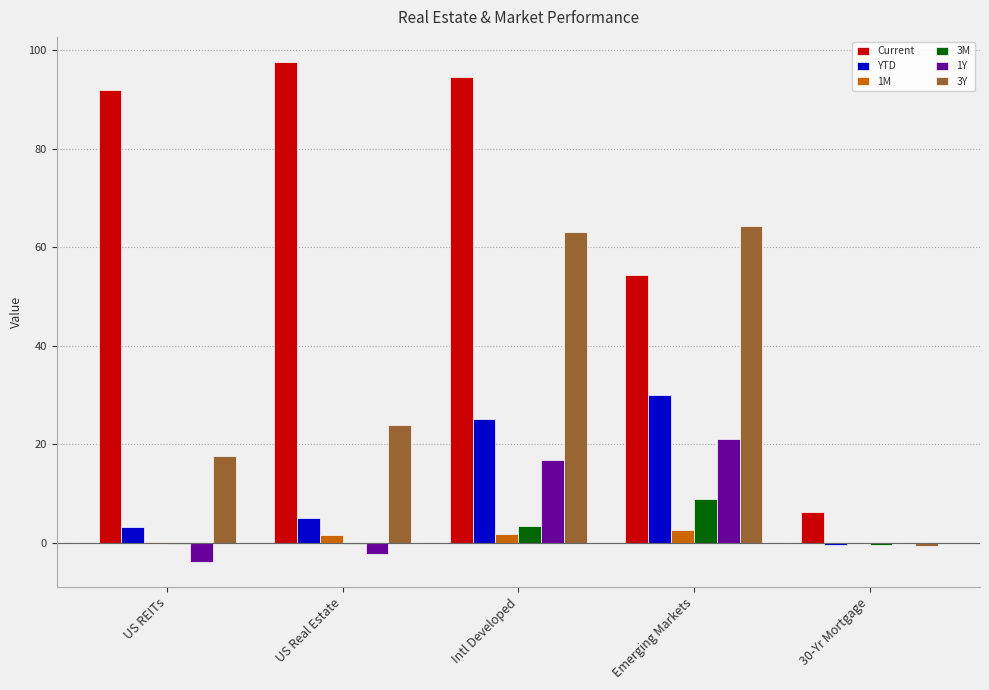

True or false: YTD has a value of 25.1 at Intl Developed.

True